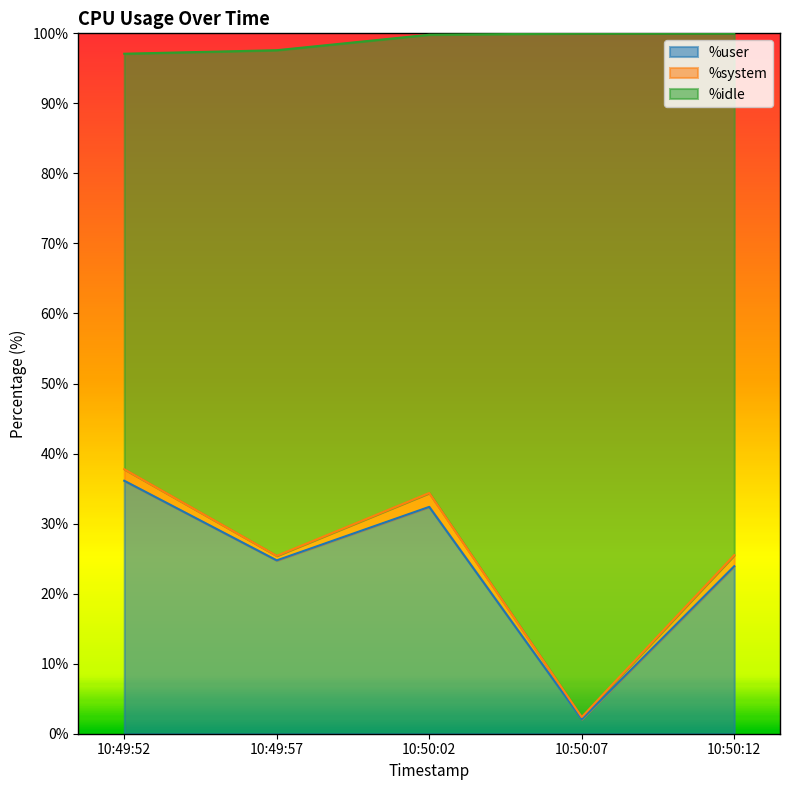

What is the difference between the maximum and minimum values in the %user series?

34.0